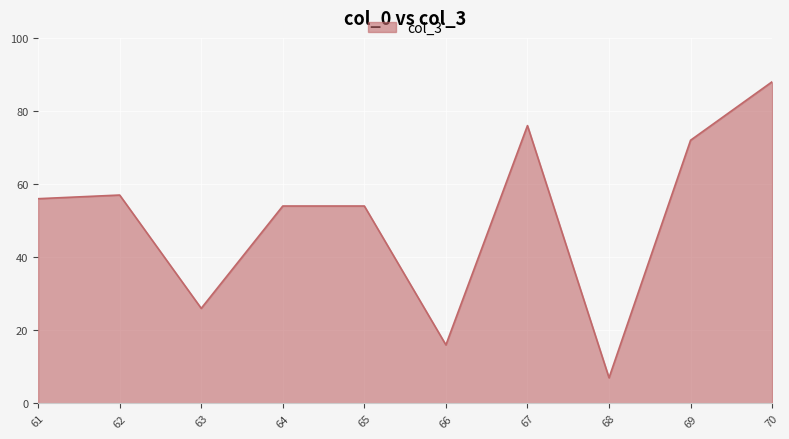

Which has a higher value, 65 or 67?

67